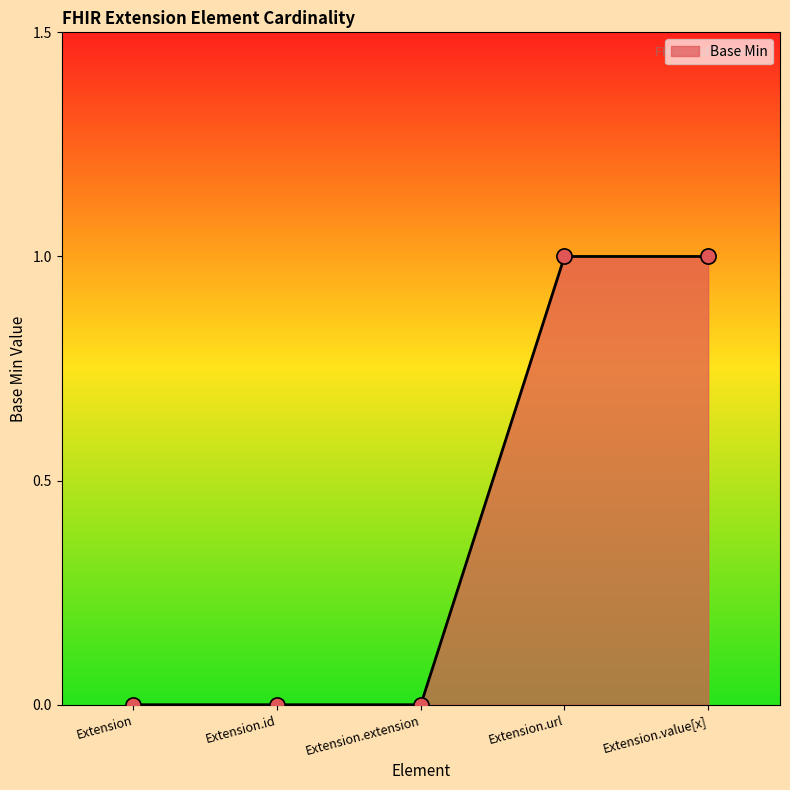

Which has a higher value, Extension.id or Extension.value[x]?

Extension.value[x]